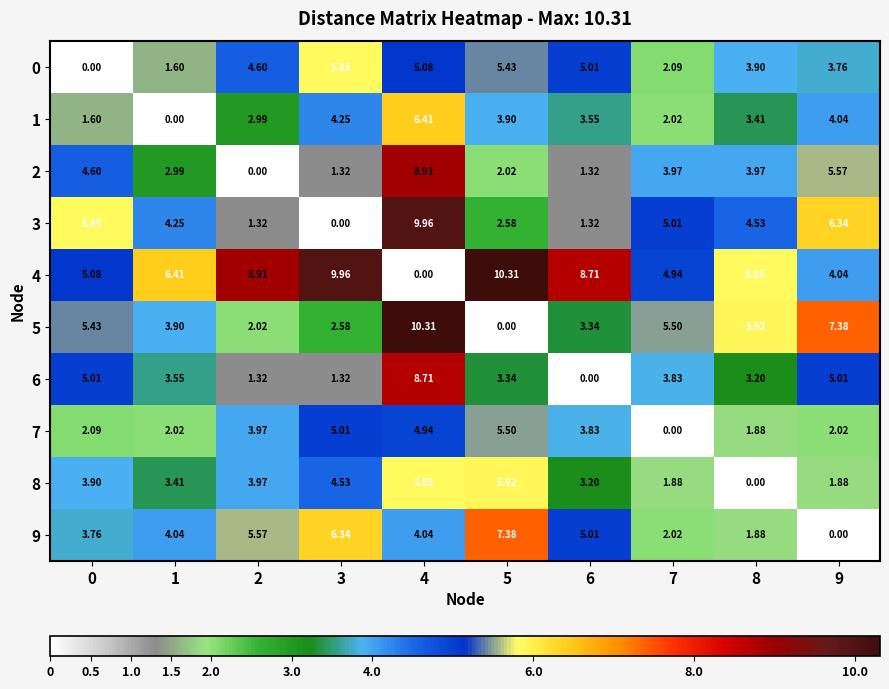

Count the number of categories in the chart.

10